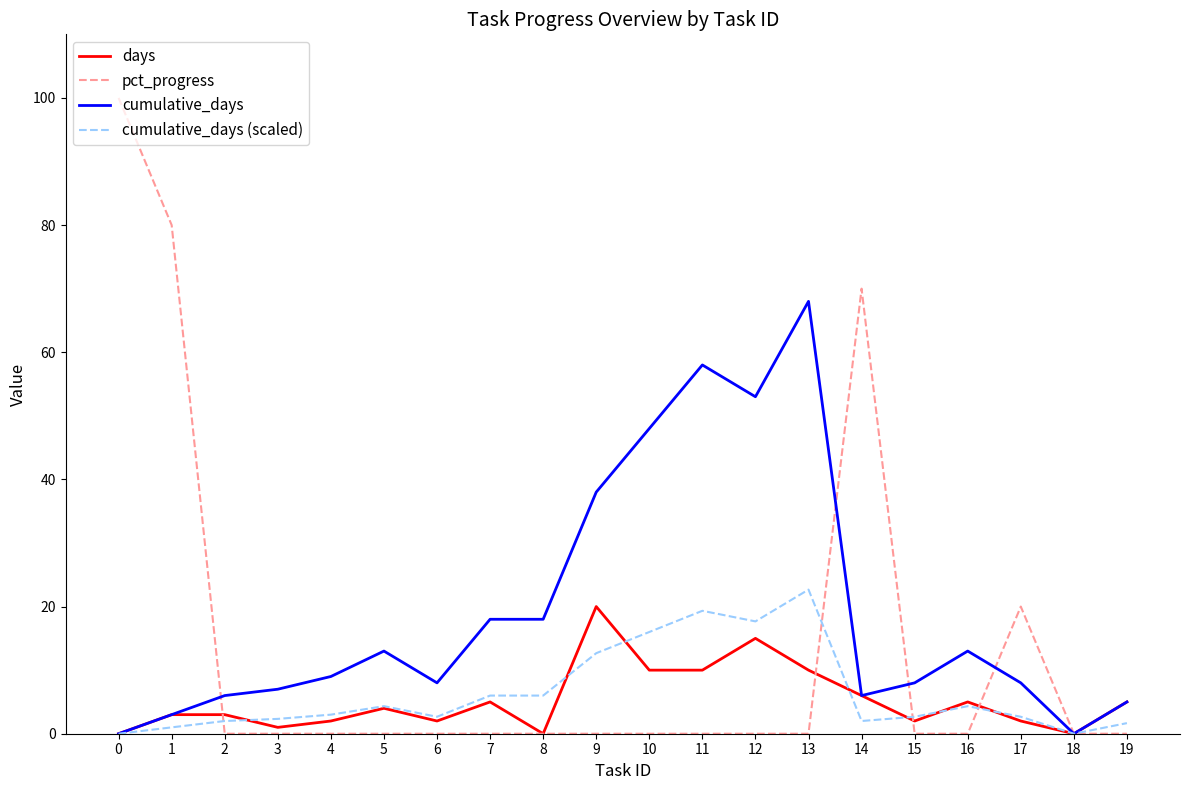

Between 1 and 19, which series saw the biggest shift?

pct_progress